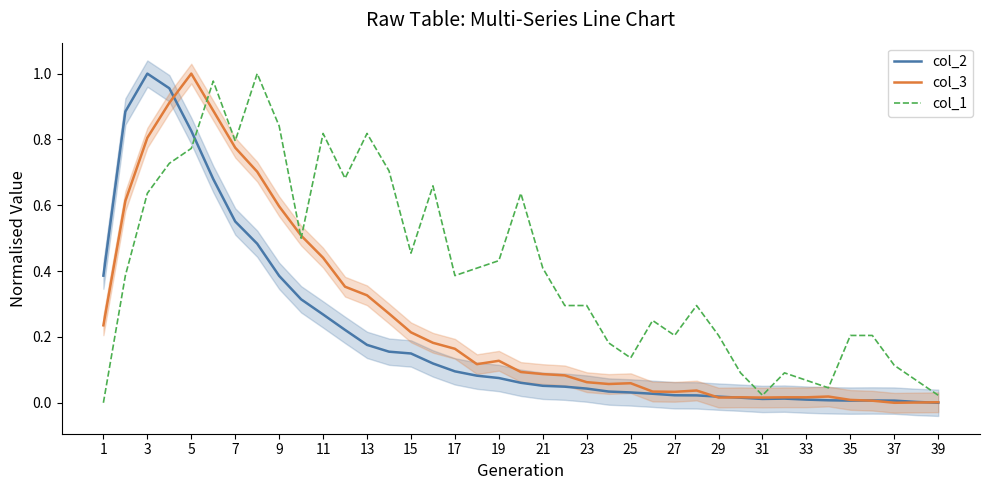

Reading left to right, transcribe all the data shown in this chart.

col_2: 0.4	0.9	1.0	1.0	0.8	0.7	0.6	0.5	0.4	0.3	0.3	0.2	0.2	0.2	0.1	0.1	0.1	0.1	0.1	0.1	0.1	0.0	0.0	0.0	0.0	0.0	0.0	0.0	0.0	0.0	0.0	0.0	0.0	0.0	0.0	0.0	0.0	0.0	0.0
col_3: 0.2	0.6	0.8	0.9	1.0	0.9	0.8	0.7	0.6	0.5	0.4	0.4	0.3	0.3	0.2	0.2	0.2	0.1	0.1	0.1	0.1	0.1	0.1	0.1	0.1	0.0	0.0	0.0	0.0	0.0	0.0	0.0	0.0	0.0	0.0	0.0	0.0	0.0	0.0
col_1: 0.0	0.4	0.6	0.7	0.8	1.0	0.8	1.0	0.8	0.5	0.8	0.7	0.8	0.7	0.5	0.7	0.4	0.4	0.4	0.6	0.4	0.3	0.3	0.2	0.1	0.2	0.2	0.3	0.2	0.1	0.0	0.1	0.1	0.0	0.2	0.2	0.1	0.1	0.0